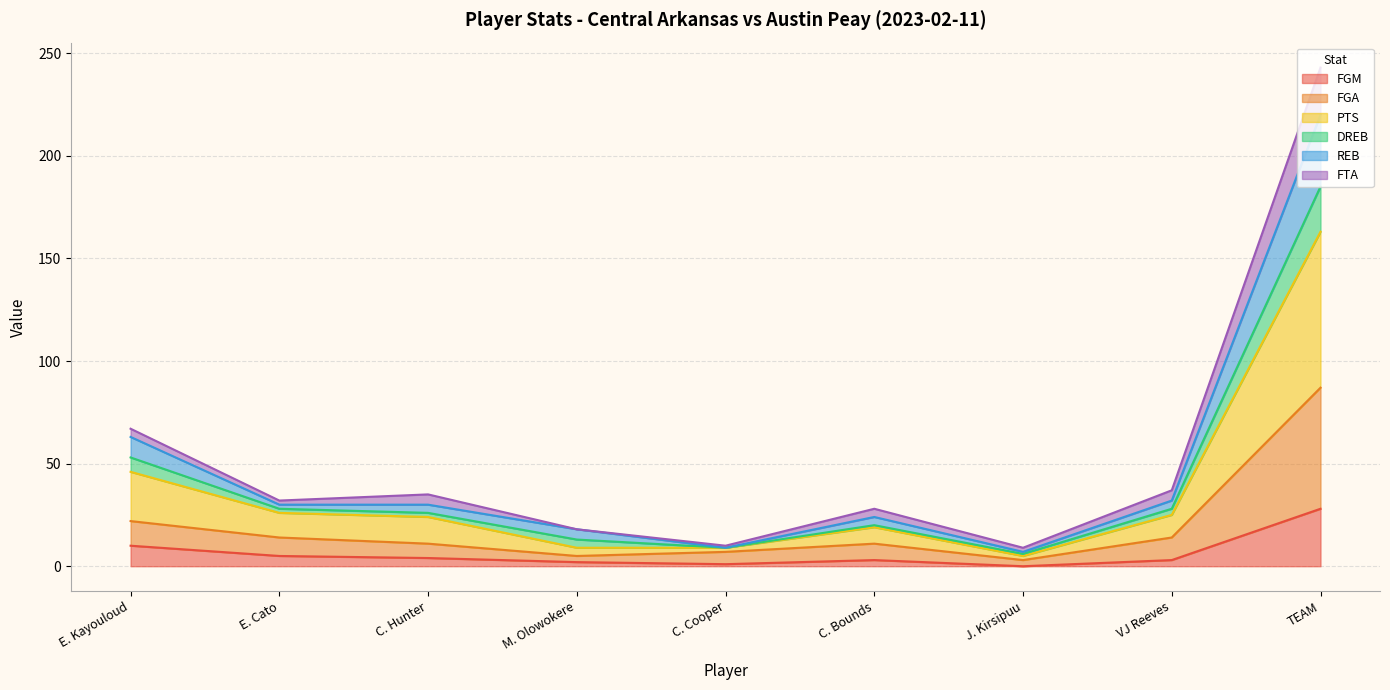

The value of FGA at C. Cooper is 7. True or false?

True